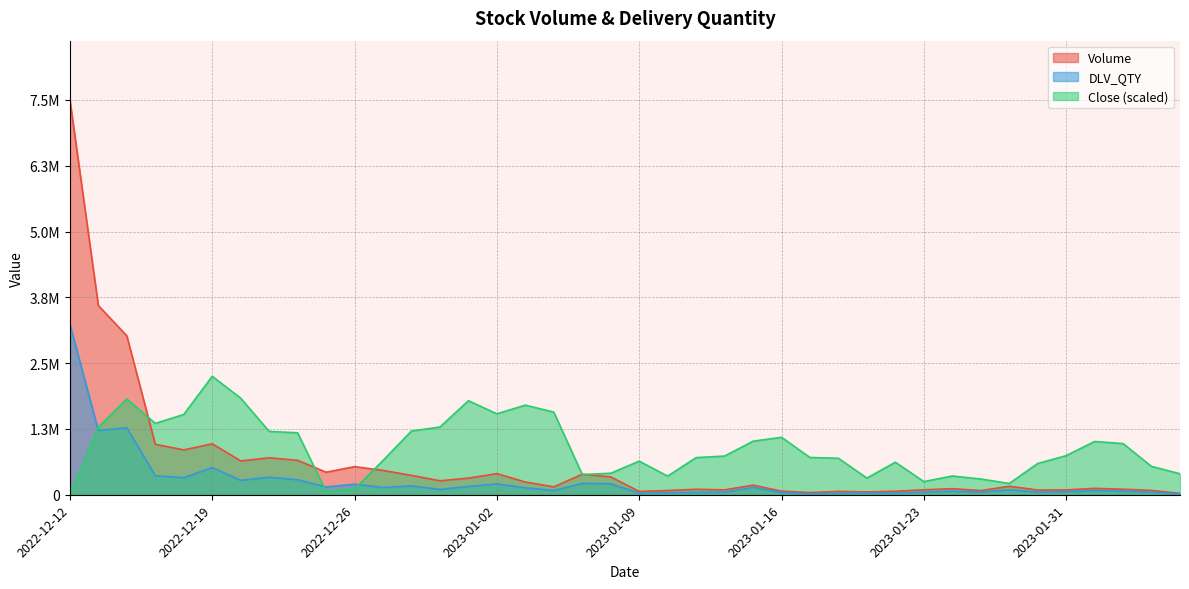

In Volume, how many points are lower than both neighbors (excluding endpoints)?

11